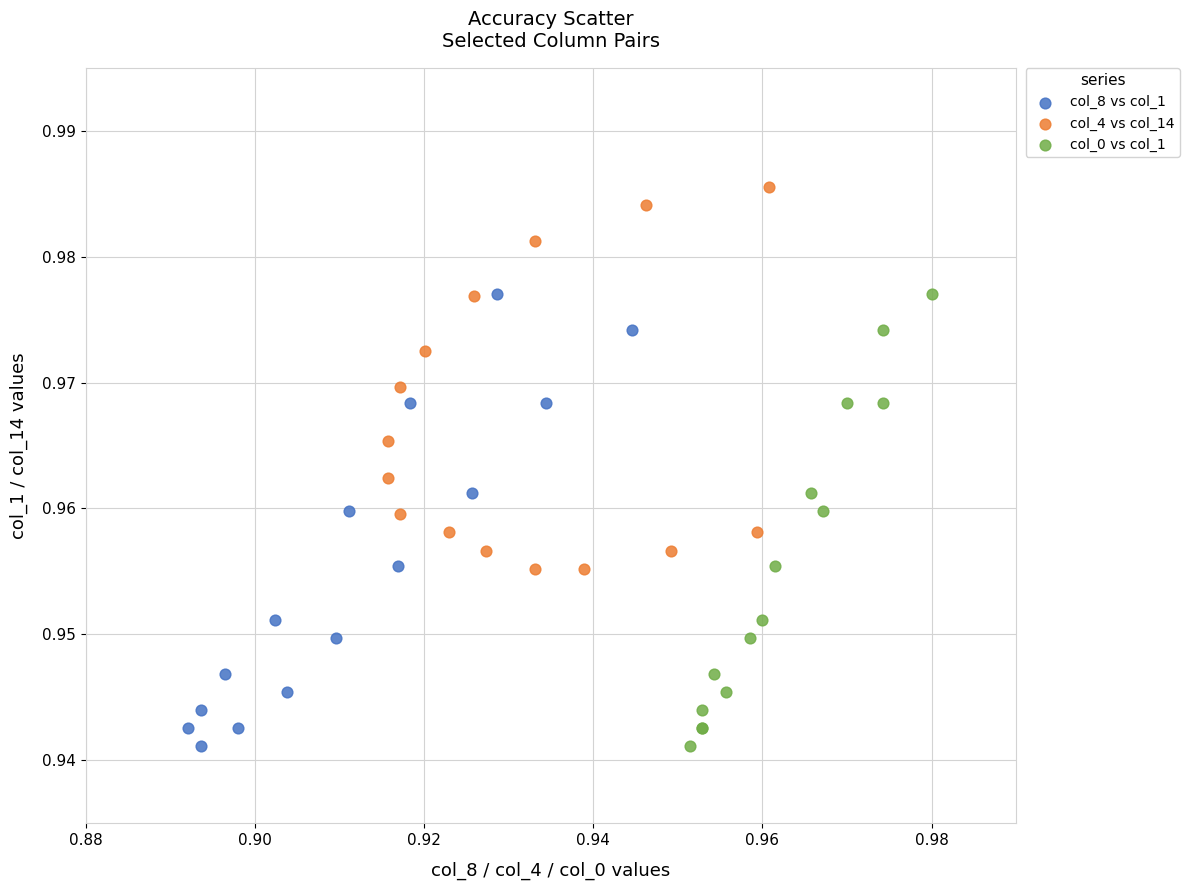

Which series contains the highest Y value?

col_4 vs col_14